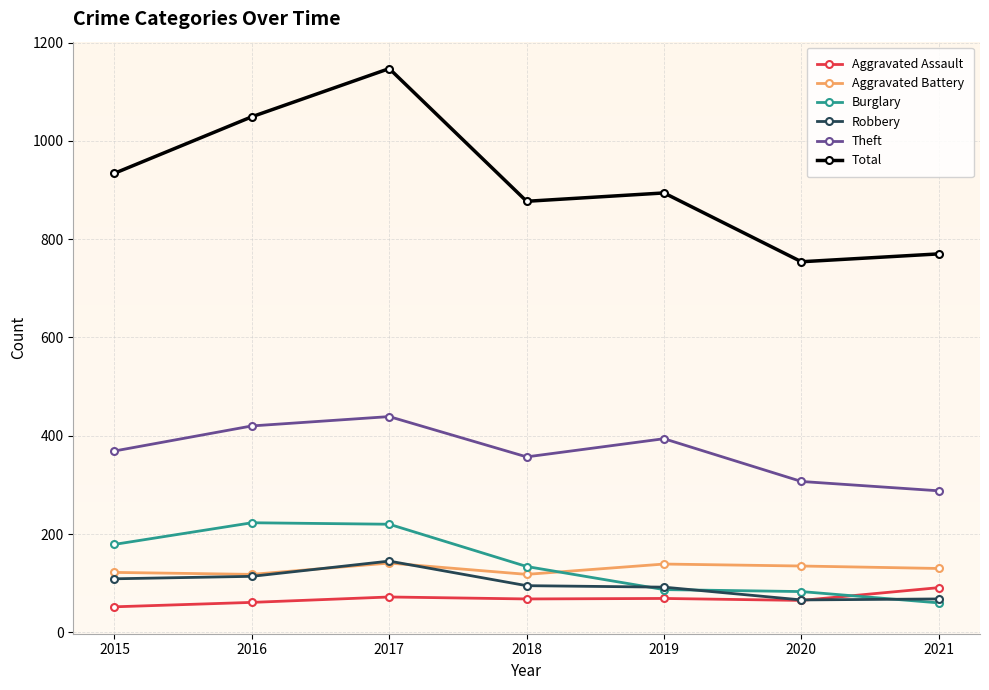

What is the sum of all Aggravated Assault values?

478